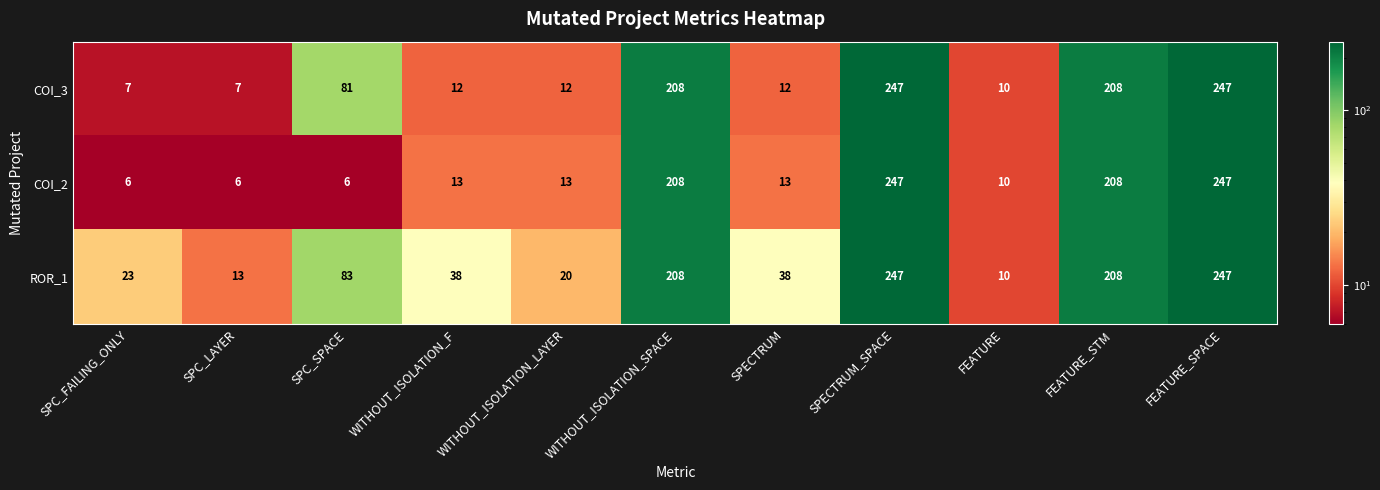

What is the average value of the ROR_1 series?

103